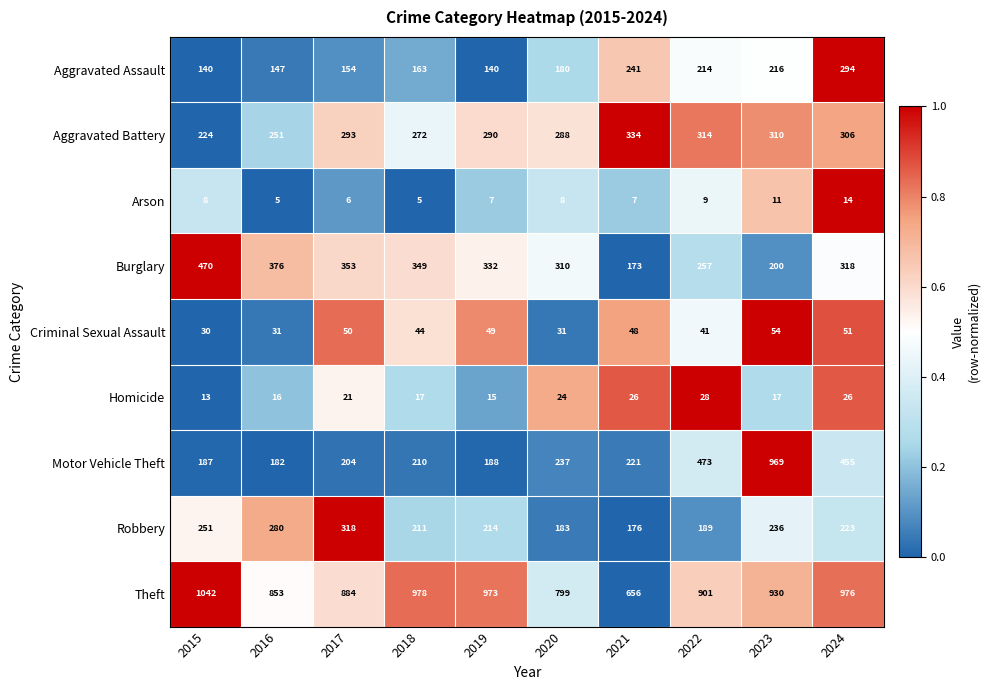

Which category has the highest value in the Motor Vehicle Theft series?

2023